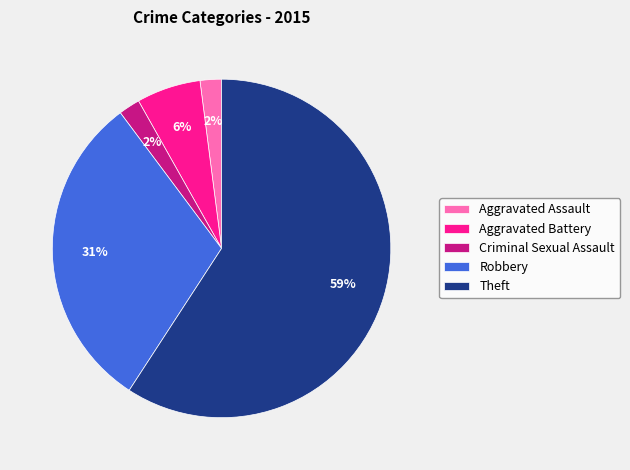

Which has a higher value, Aggravated Assault or Theft?

Theft